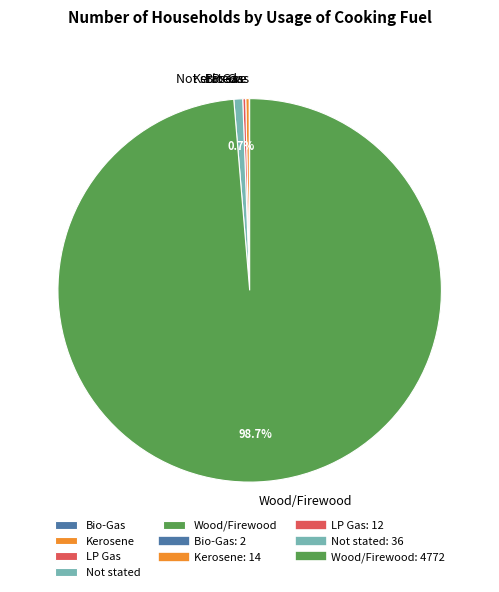

Which slice is the largest?

Wood/Firewood